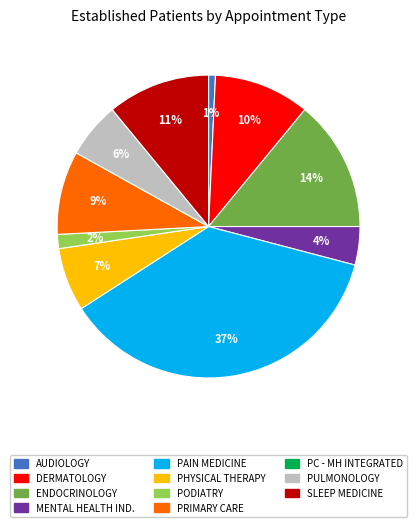

To the nearest percent, what is the difference between the largest and smallest slice percentages?

37%